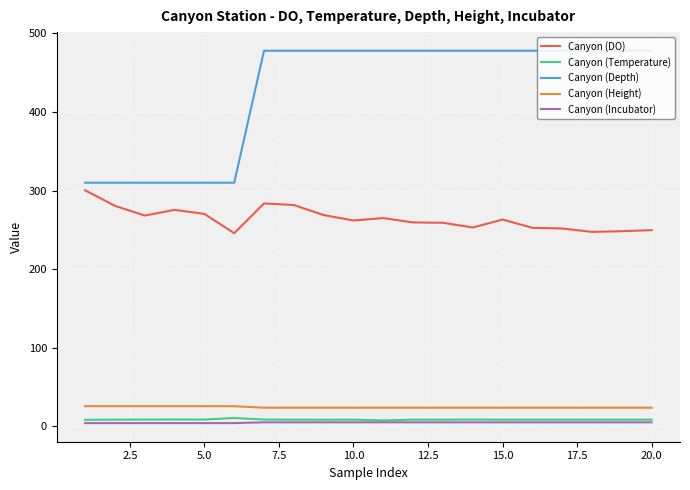

What is the lowest value of the Canyon (Depth) series?

310.0